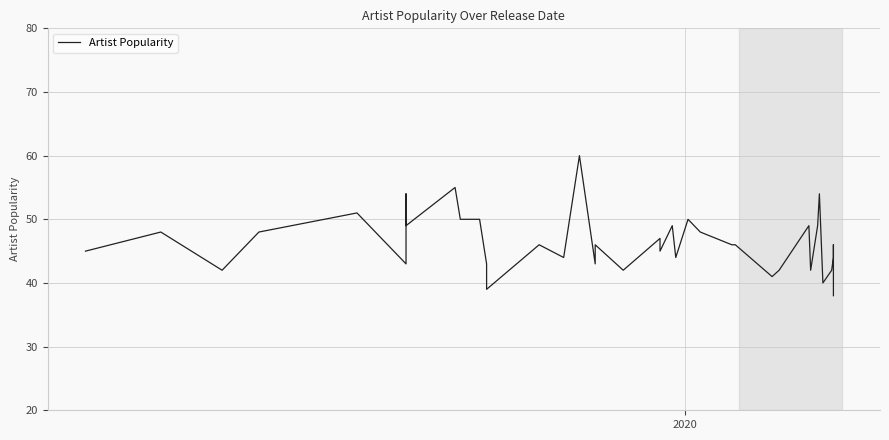

What is the smallest value displayed?

38